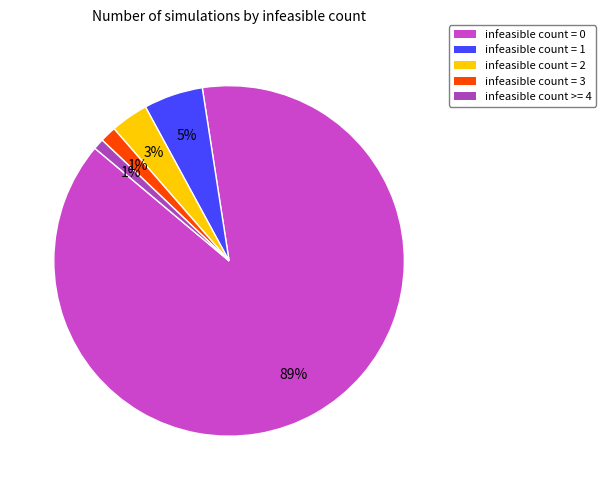

The infeasible count = 0 slice represents 79% of the pie. True or false?

False